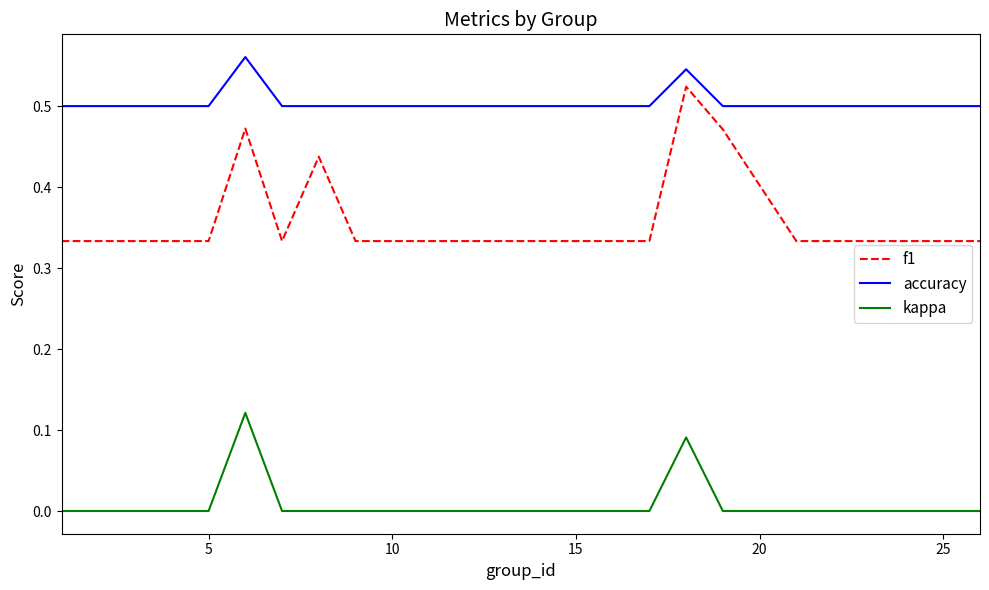

Which series has the widest spread of values?

f1